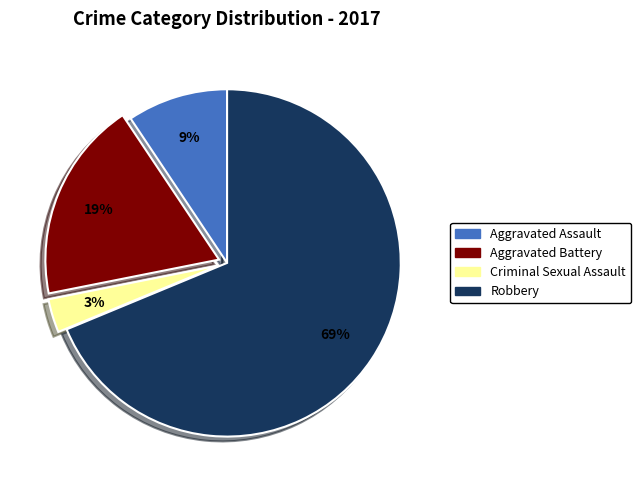

To the nearest percent, what is the combined percentage of Aggravated Assault and Robbery?

78%